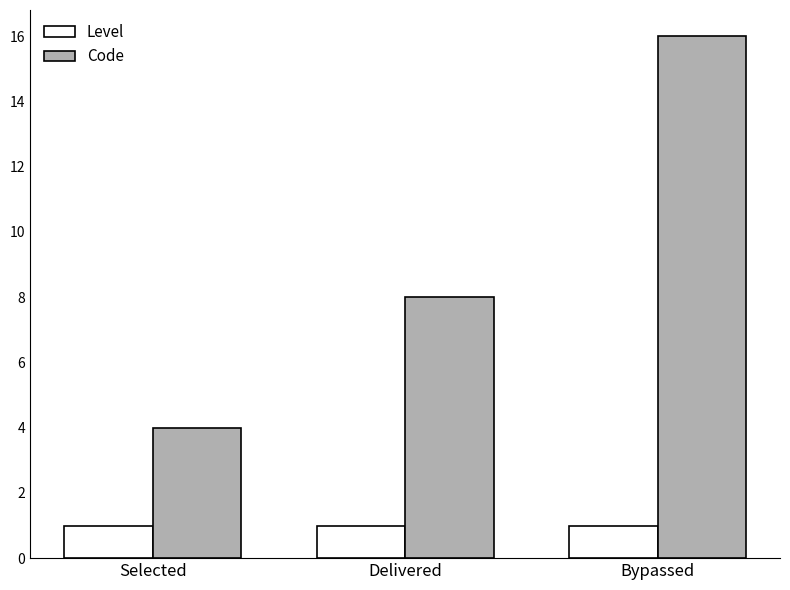

What are all the series names shown in the legend?

Level, Code